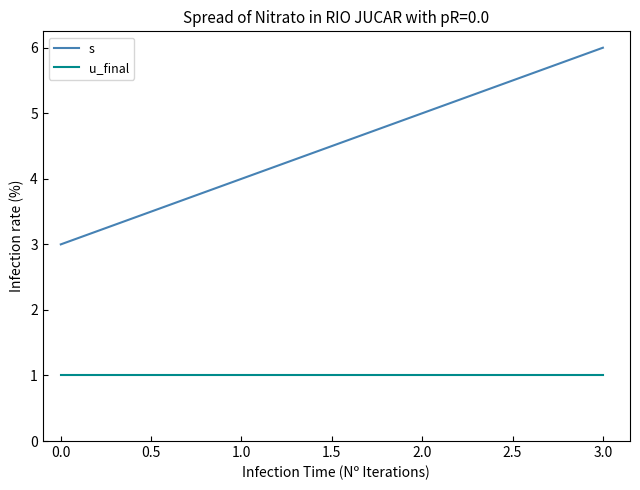

True or false: u_final and s cross at least once.

False